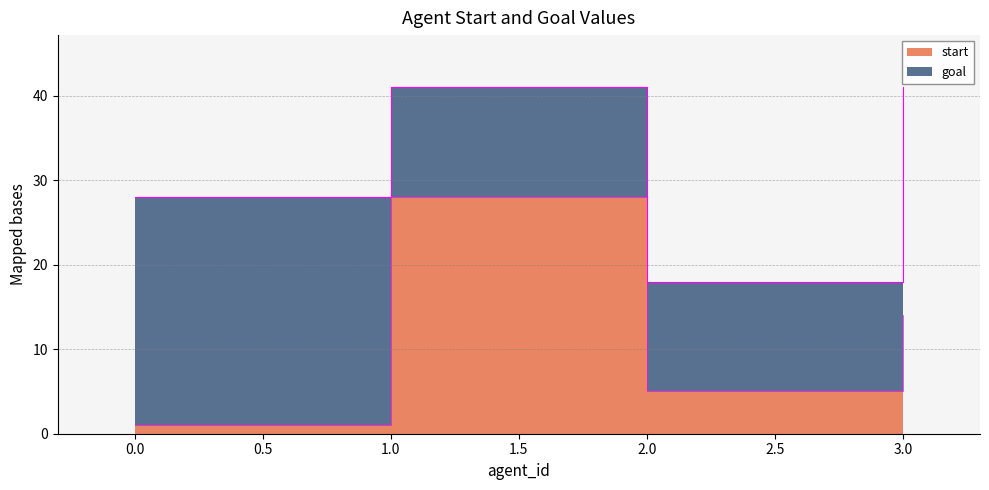

Read the value at 2.

5